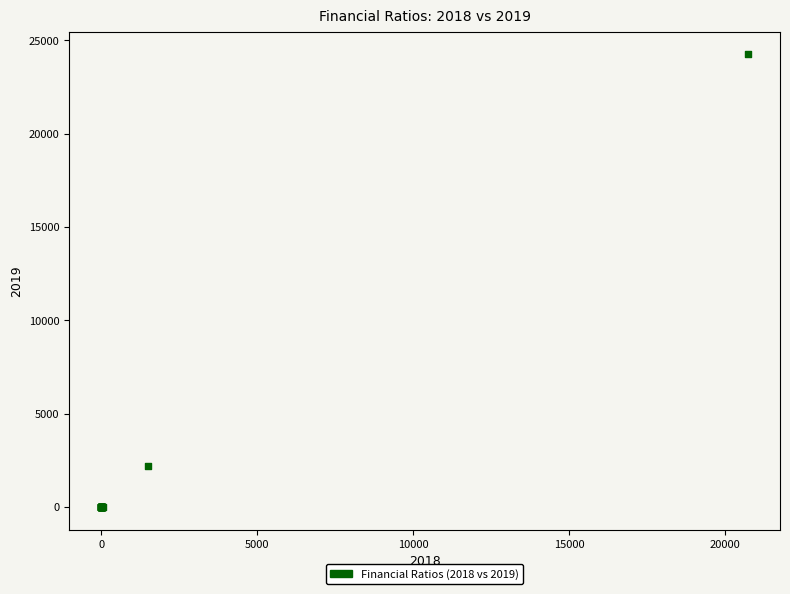

What Y value in the scatter plot is closest to 12125?

2213.0